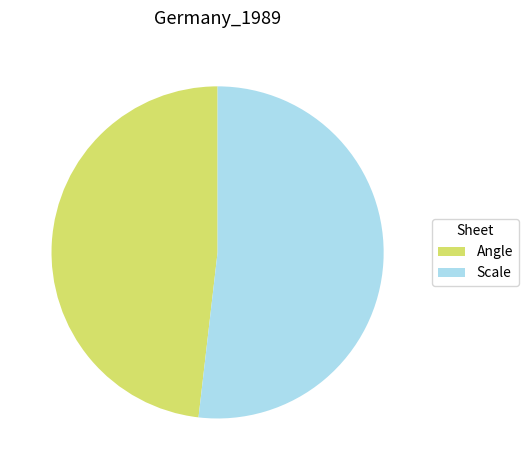

Count the number of slices in the pie.

2